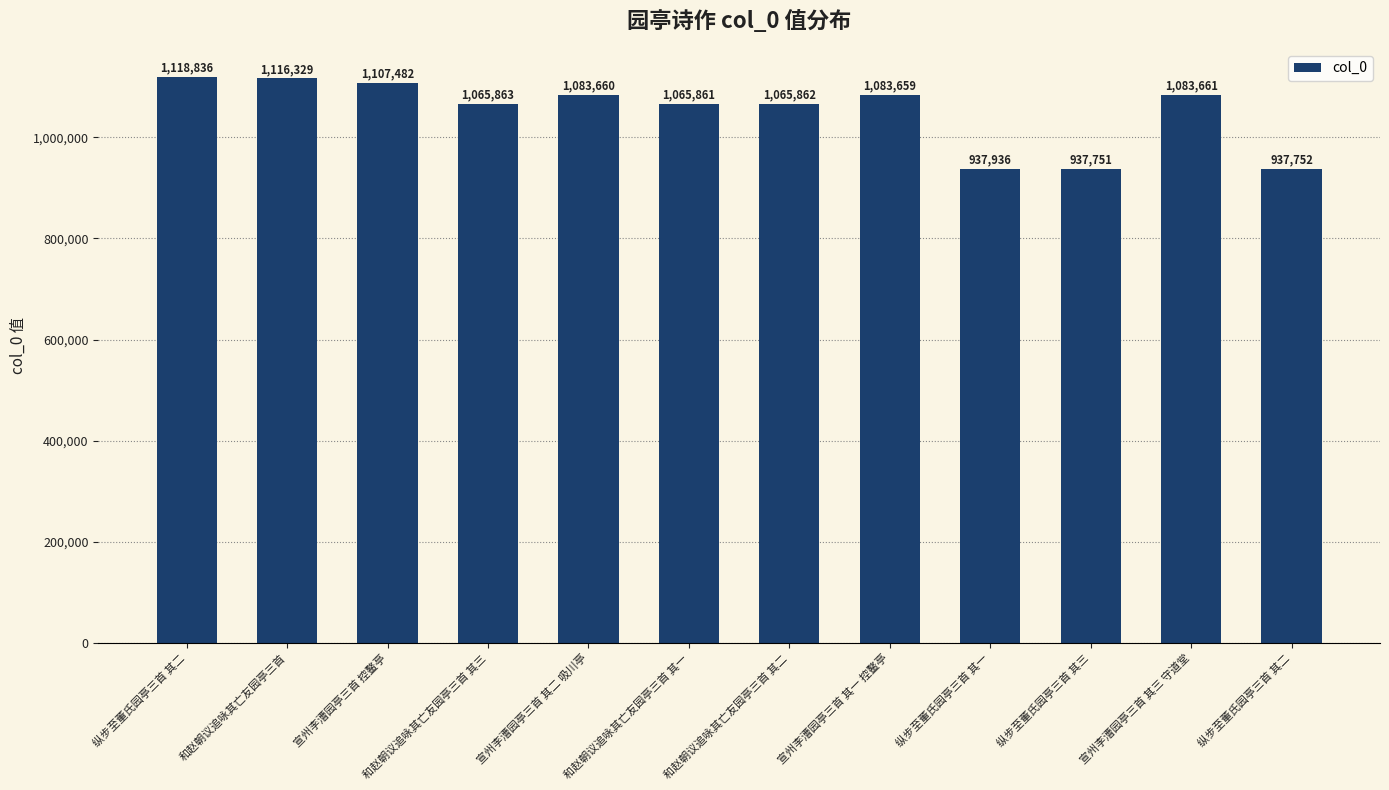

Are the bars horizontal?

No